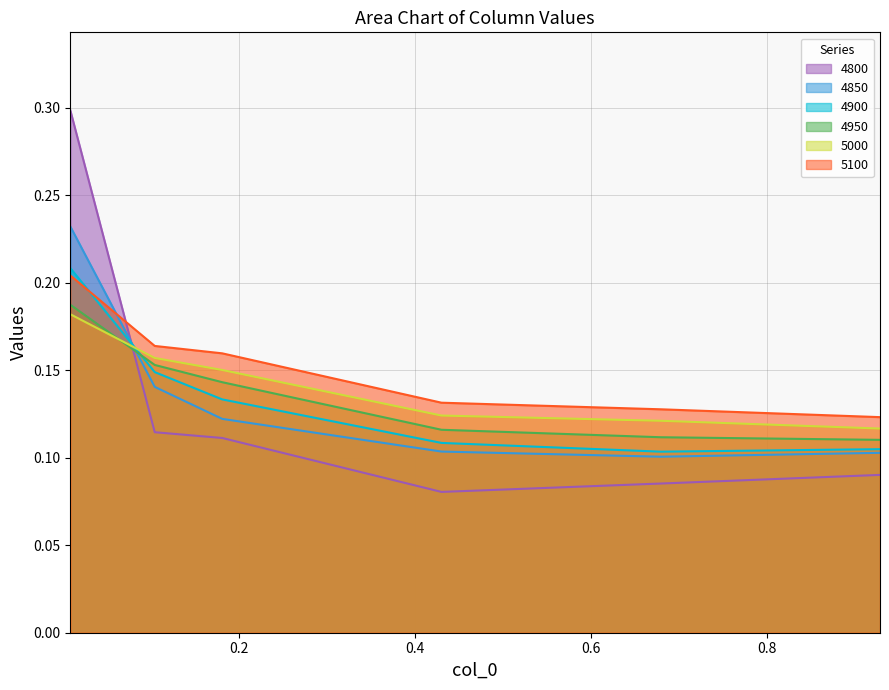

What is the sum of all 5000 values?

0.9